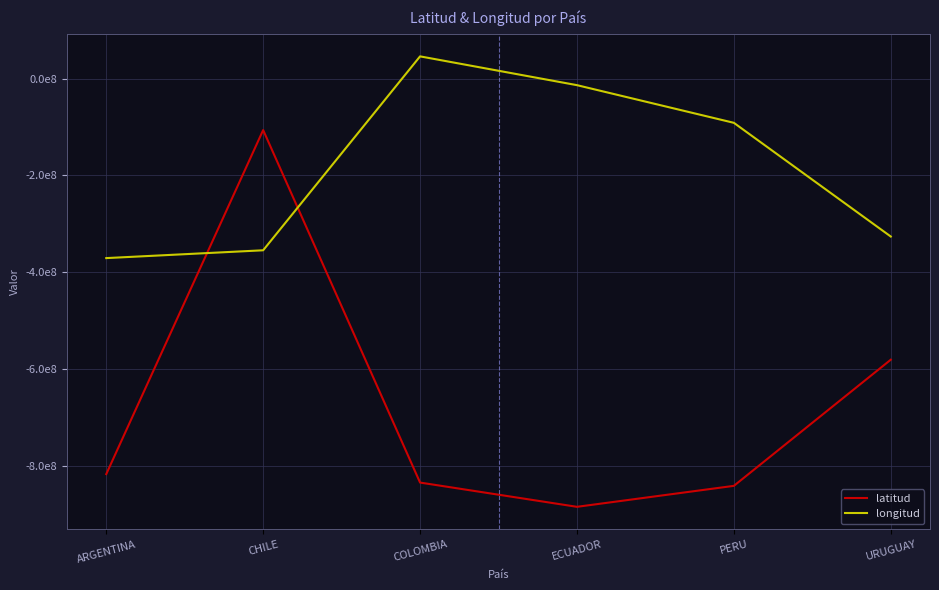

Which series has the largest total across all categories?

longitud